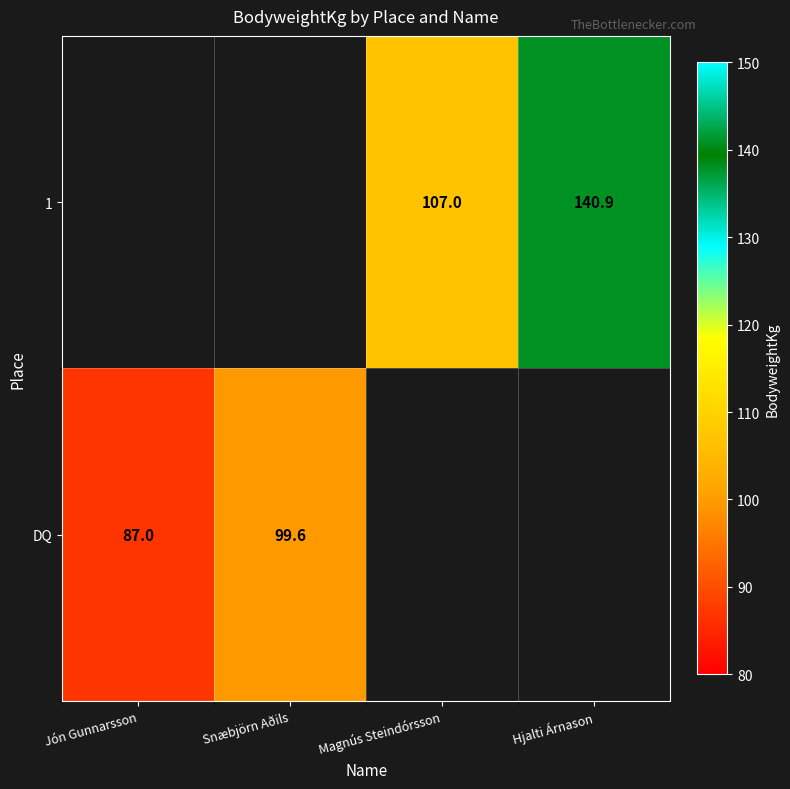

Is it true that DQ equals 99.6 at Snæbjörn Aðils?

True